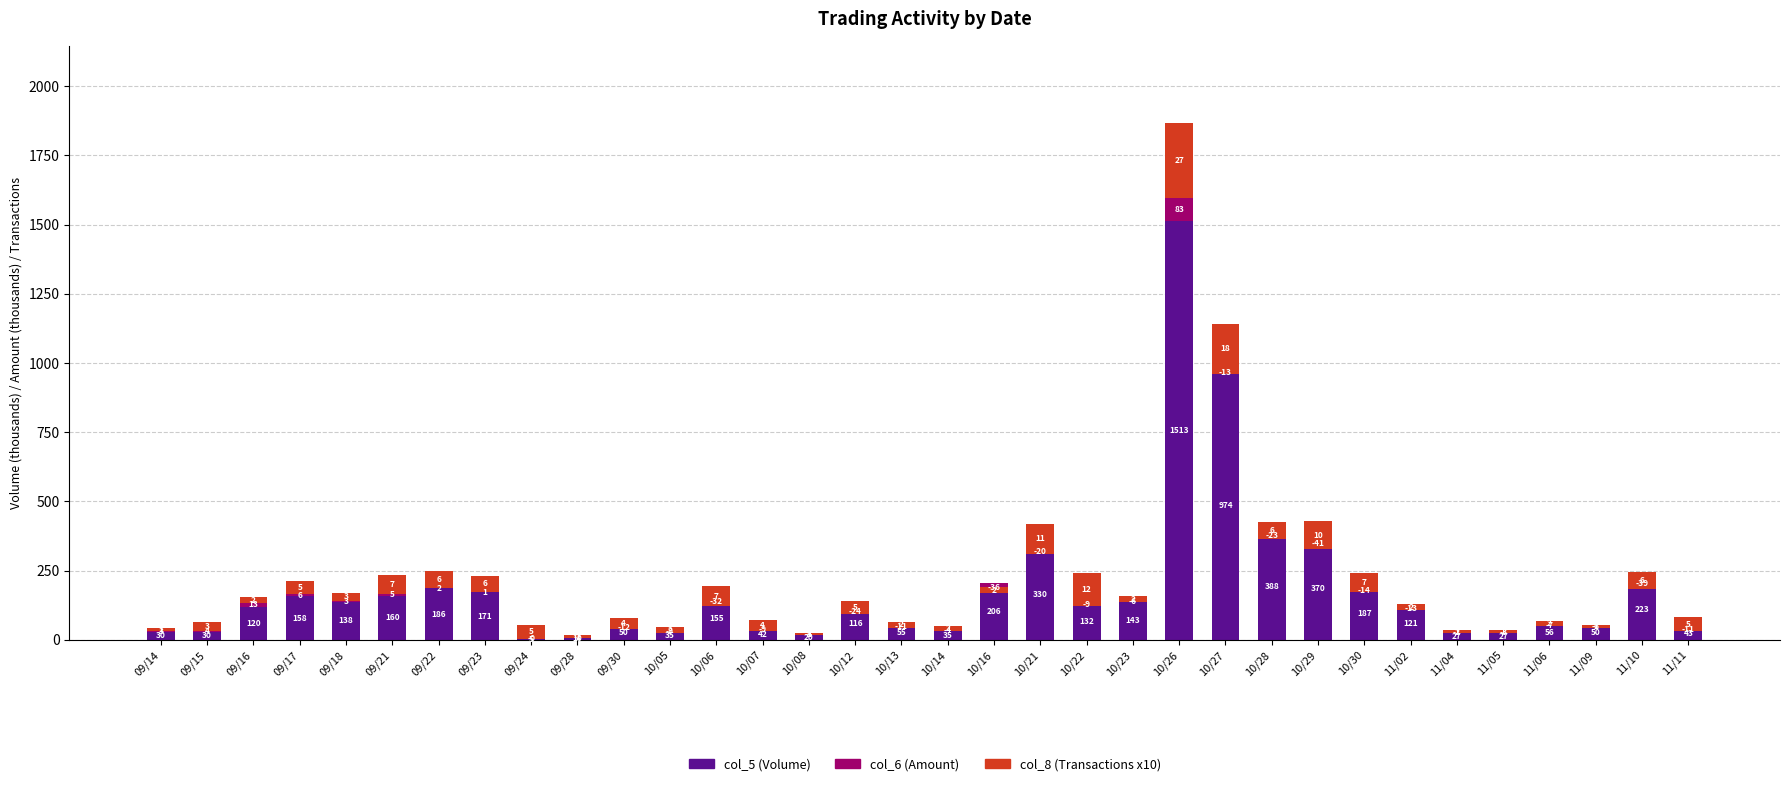

What is the value of the col_6 (Amount) bar at the 29th from the left?

-1.9